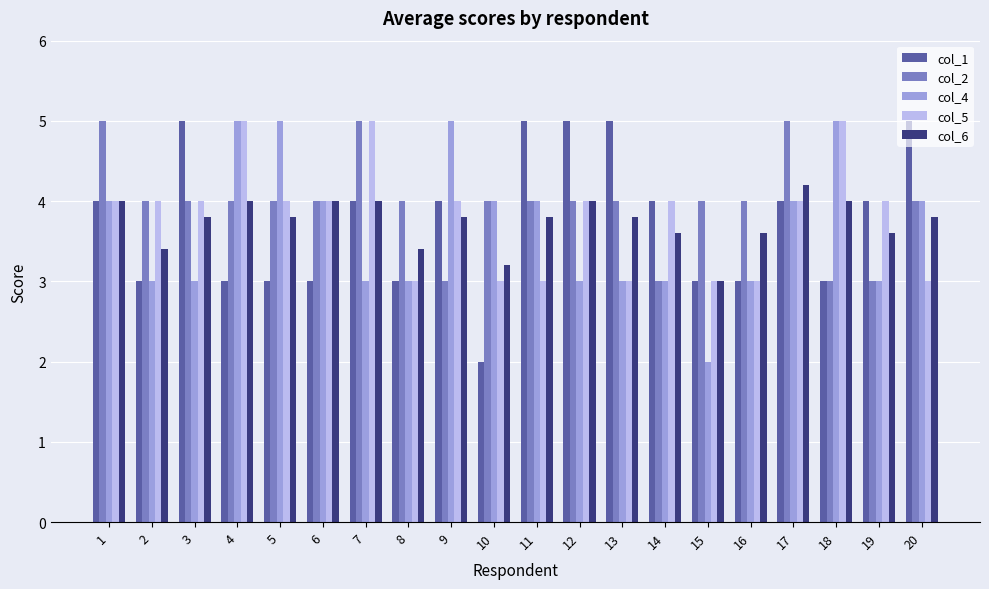

What is the value of the col_4 bar at the 15th from the left?

2.0